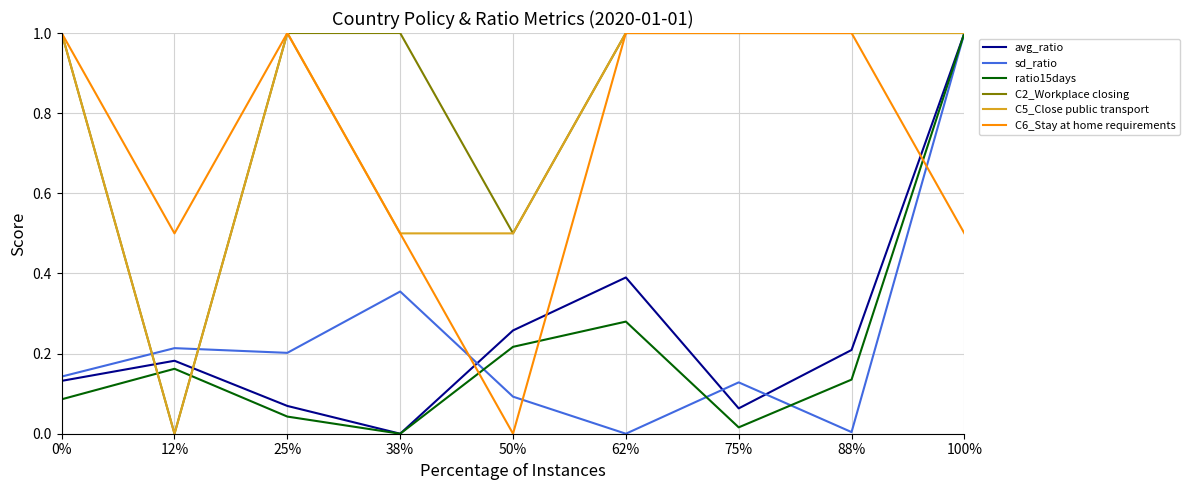

What is the spread (max minus min) of values at 0%?

0.9